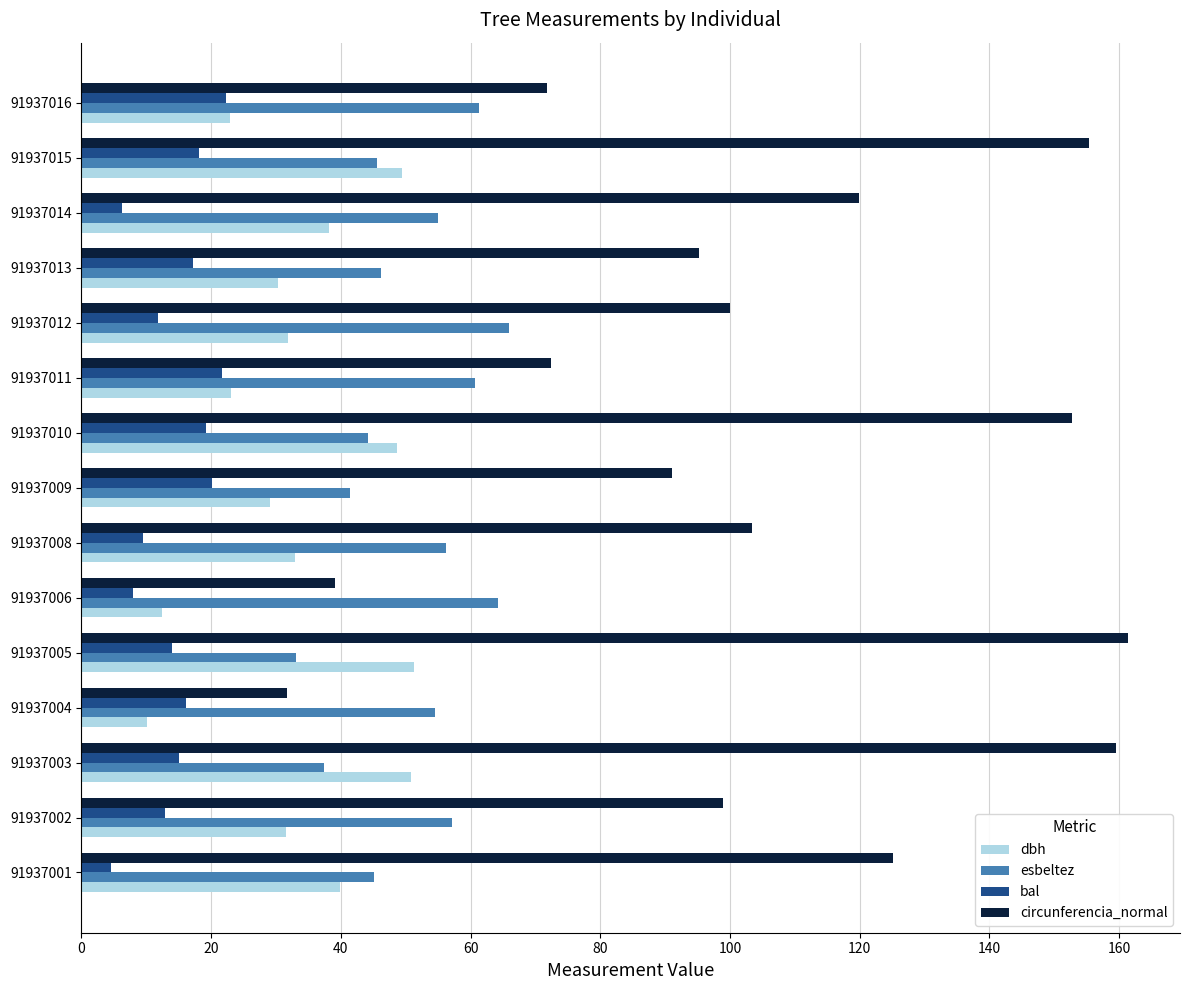

What is the difference between the highest and lowest values at 91937015?

137.2